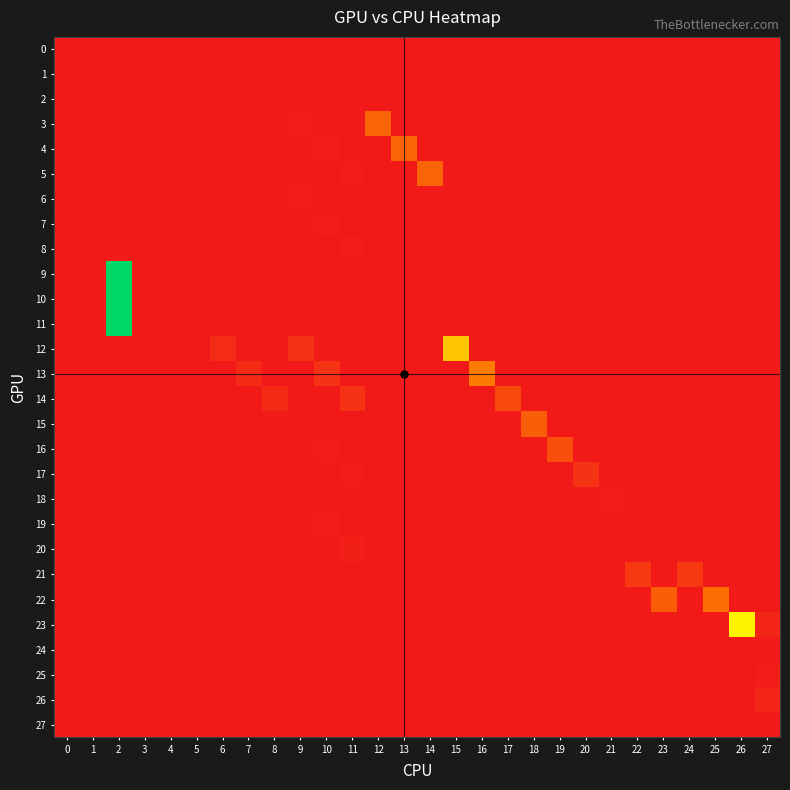

At 26, list the series in order from largest to smallest.

23, 0, 1, 2, 3, 4, 5, 6, 7, 8, 9, 10, 11, 12, 13, 14, 15, 16, 17, 18, 19, 20, 21, 22, 24, 25, 26, 27